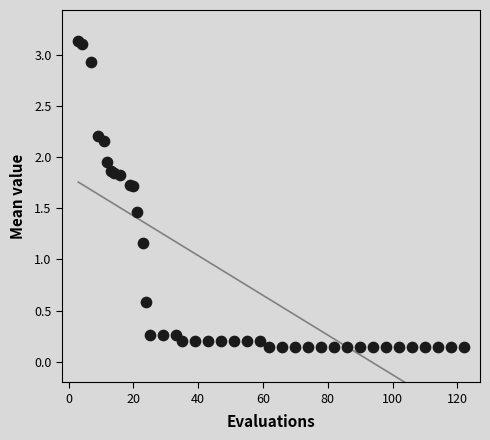

What Y value in the scatter plot is closest to 1?

1.2